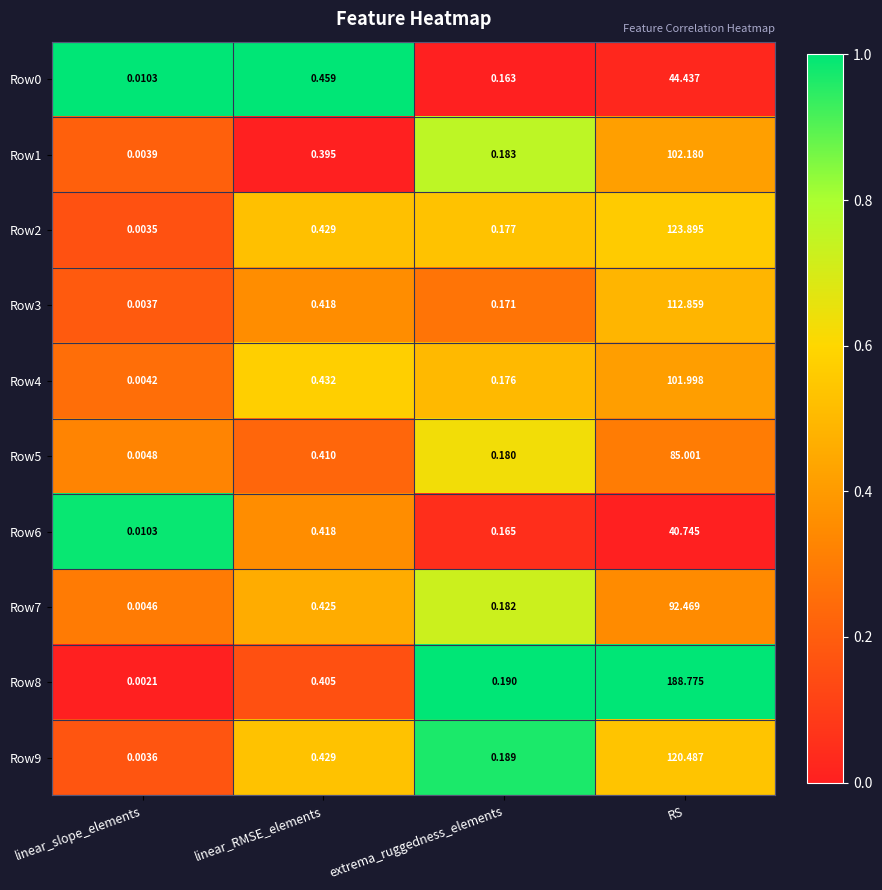

Where is Row5 nearest to the value 42?

linear_RMSE_elements